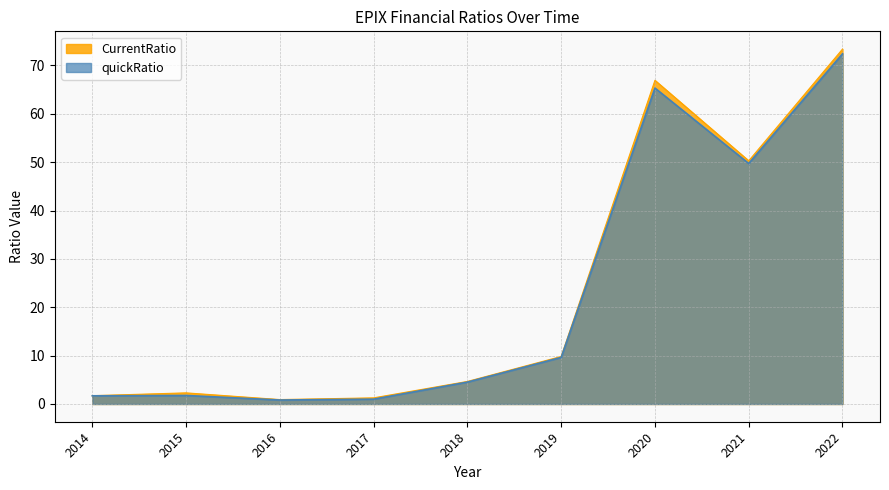

Is it true that CurrentRatio equals 0.9 at 2016?

True